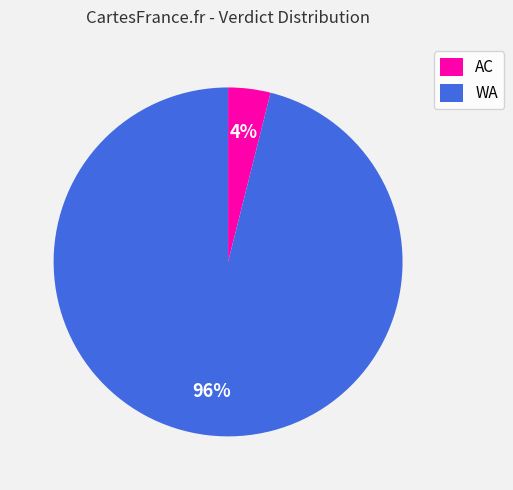

Does WA represent more than half of the total?

Yes